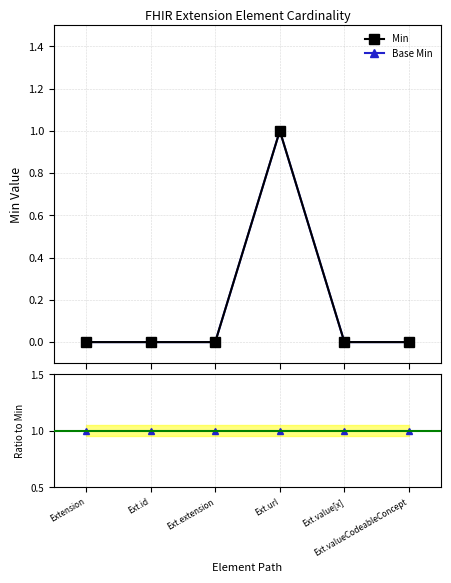

Read the Base Min / Min value at Ext.url.

1